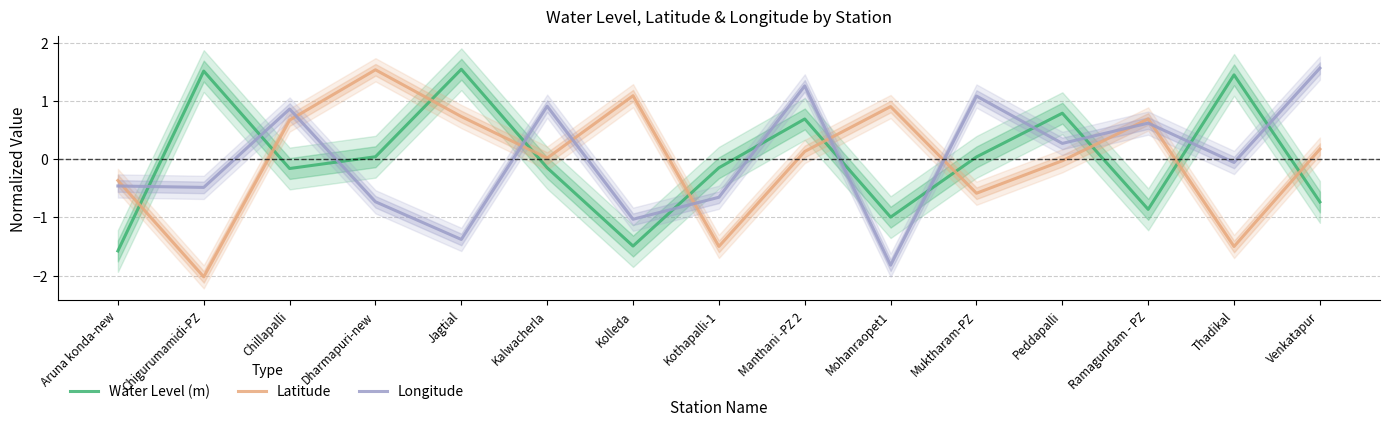

How many interior local valleys does the Longitude series have?

6